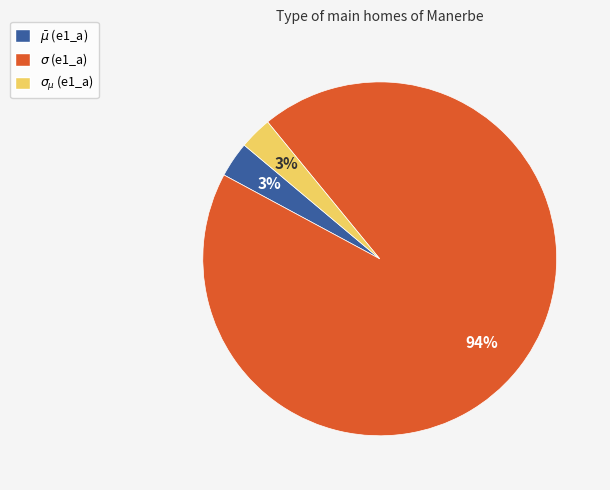

Which slice represents more than half of the pie?

$\sigma$